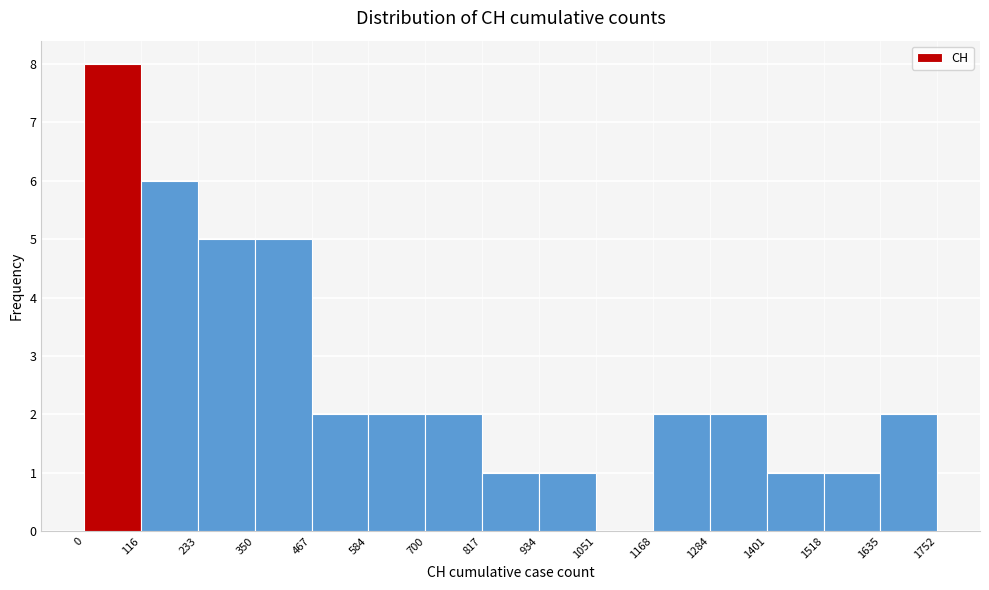

Reading left to right, transcribe this chart: for each bar, give the range it covers on the x-axis and its height. The values are not printed on the chart, so give them approximately, as read against the axis.

0 to 116: 8
116 to 233: 6
233 to 350: 5
350 to 467: 5
467 to 584: 2
584 to 700: 2
700 to 817: 2
817 to 934: 1
934 to 1051: 1
1051 to 1168: 0
1168 to 1284: 2
1284 to 1401: 2
1401 to 1518: 1
1518 to 1635: 1
1635 to 1752: 2